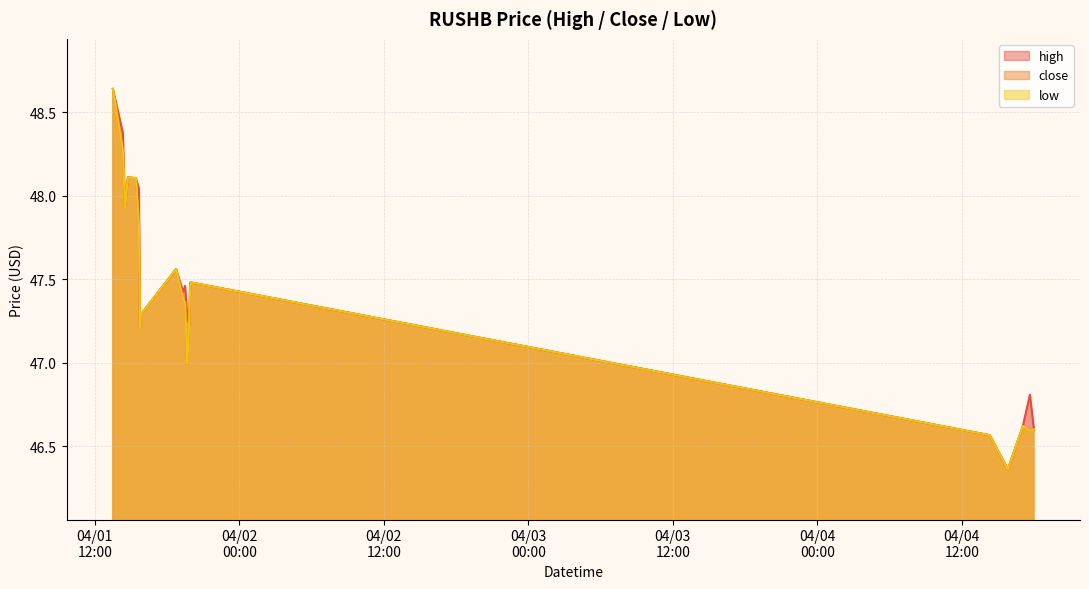

Which category has the lowest value in the close series?

2022-04-04 15:50:00